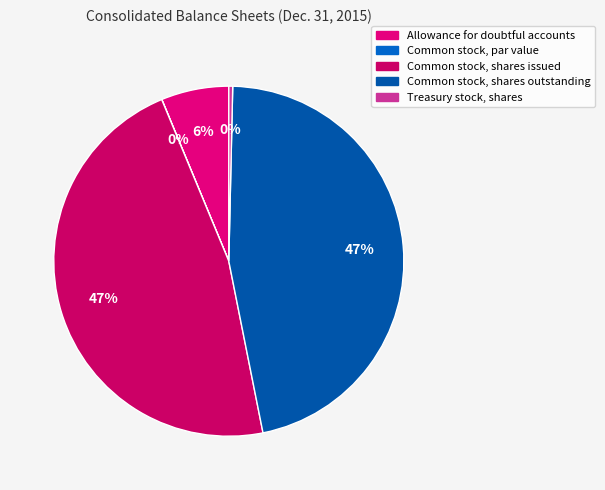

Combined, what portion of the pie is Common stock, shares outstanding and Treasury stock, shares?

46.9%